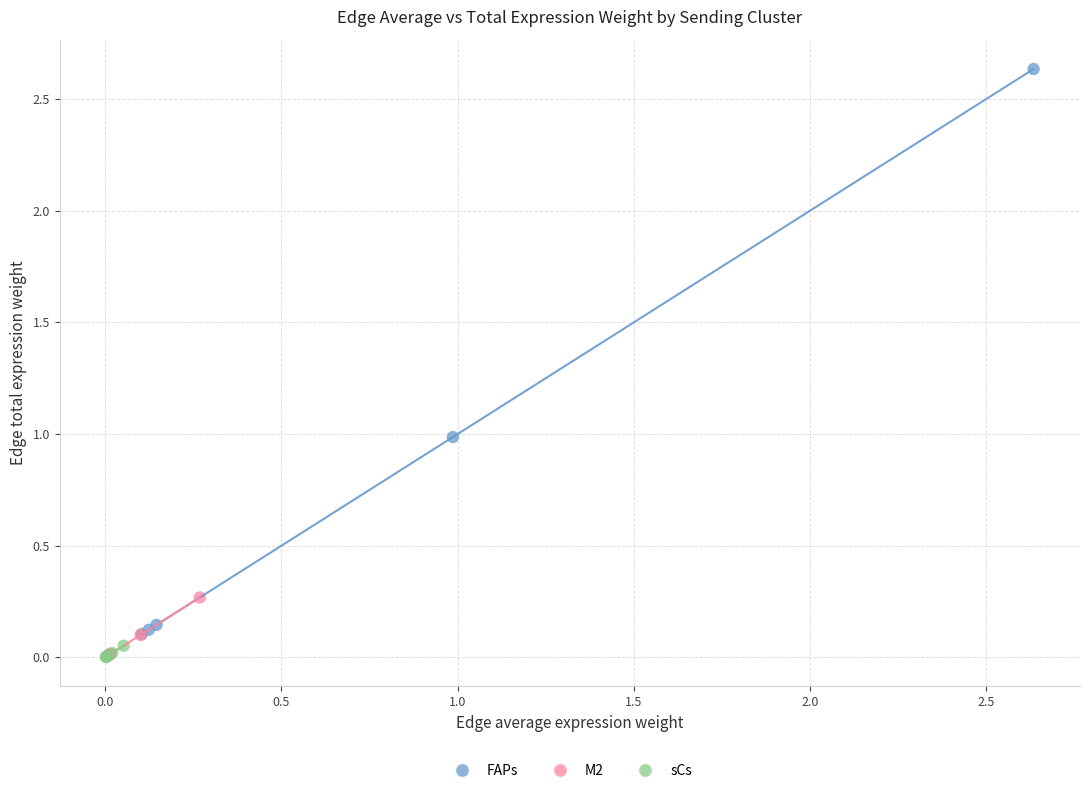

Which series reaches the maximum Y coordinate?

FAPs